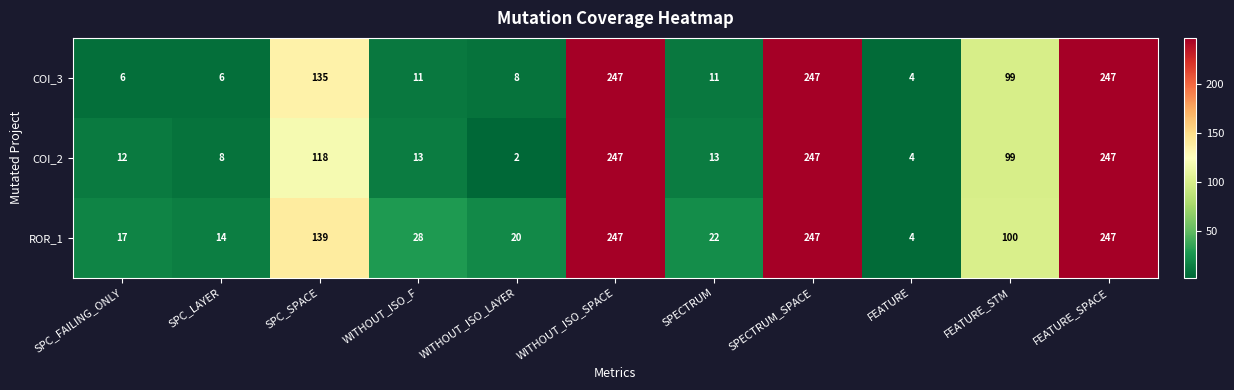

Count the number of categories in the chart.

11